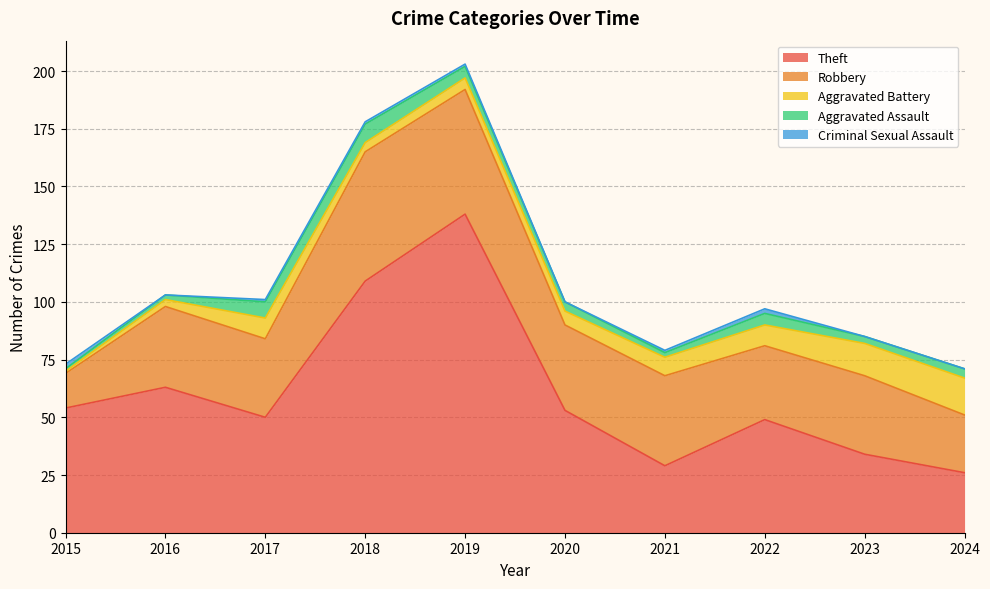

What is the value of the Aggravated Battery point at the 8th from the left?

9